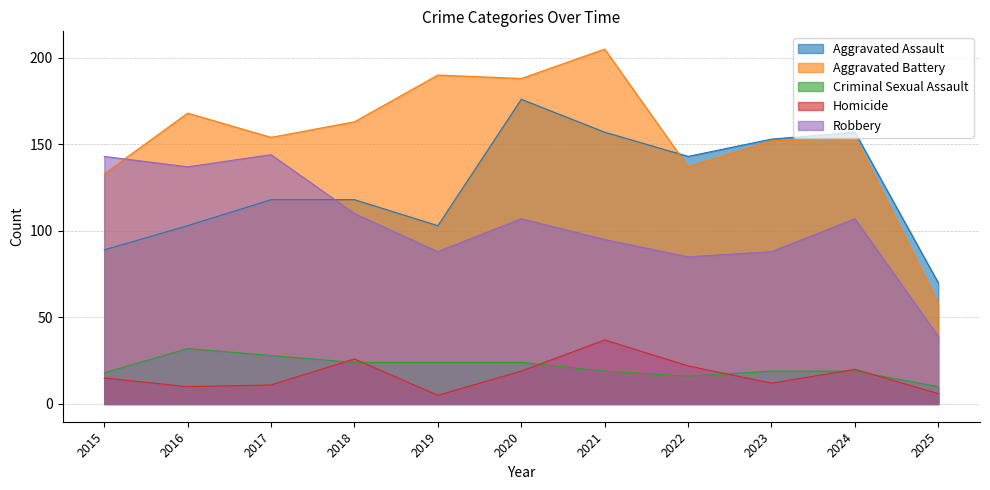

What is the highest value of the Aggravated Battery series?

205